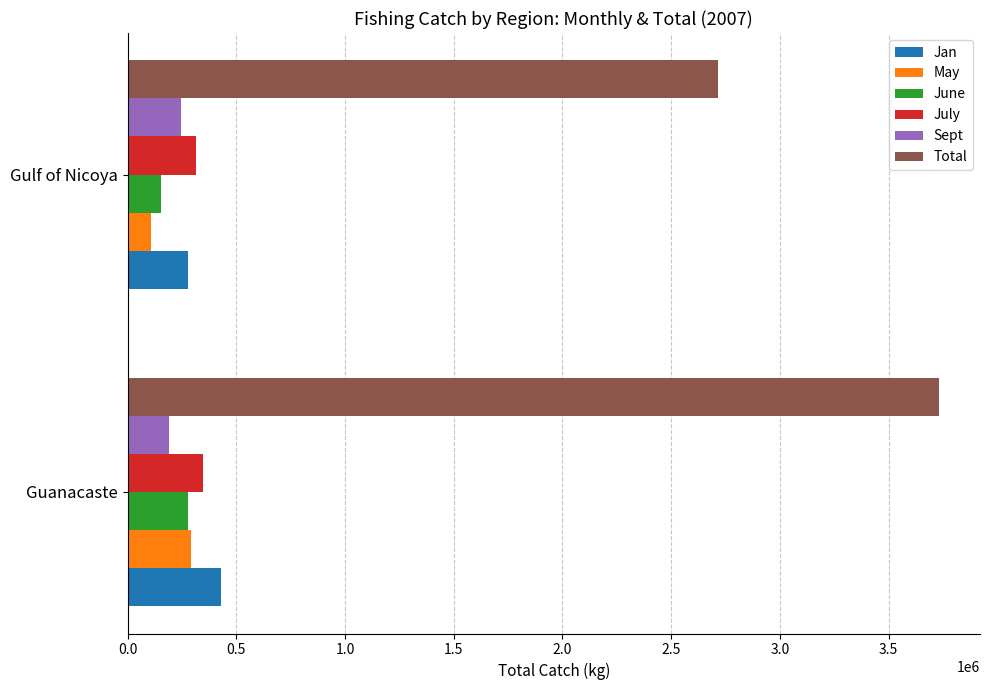

True or false: Sept has a value of 190978 at Guanacaste.

True